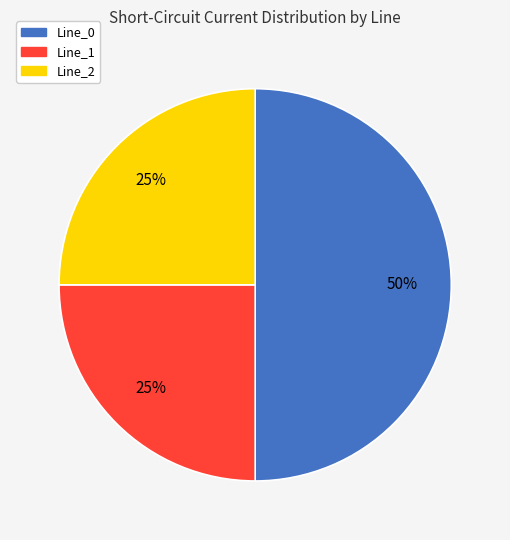

Is the sum of Line_0 and Line_2 greater than half?

Yes